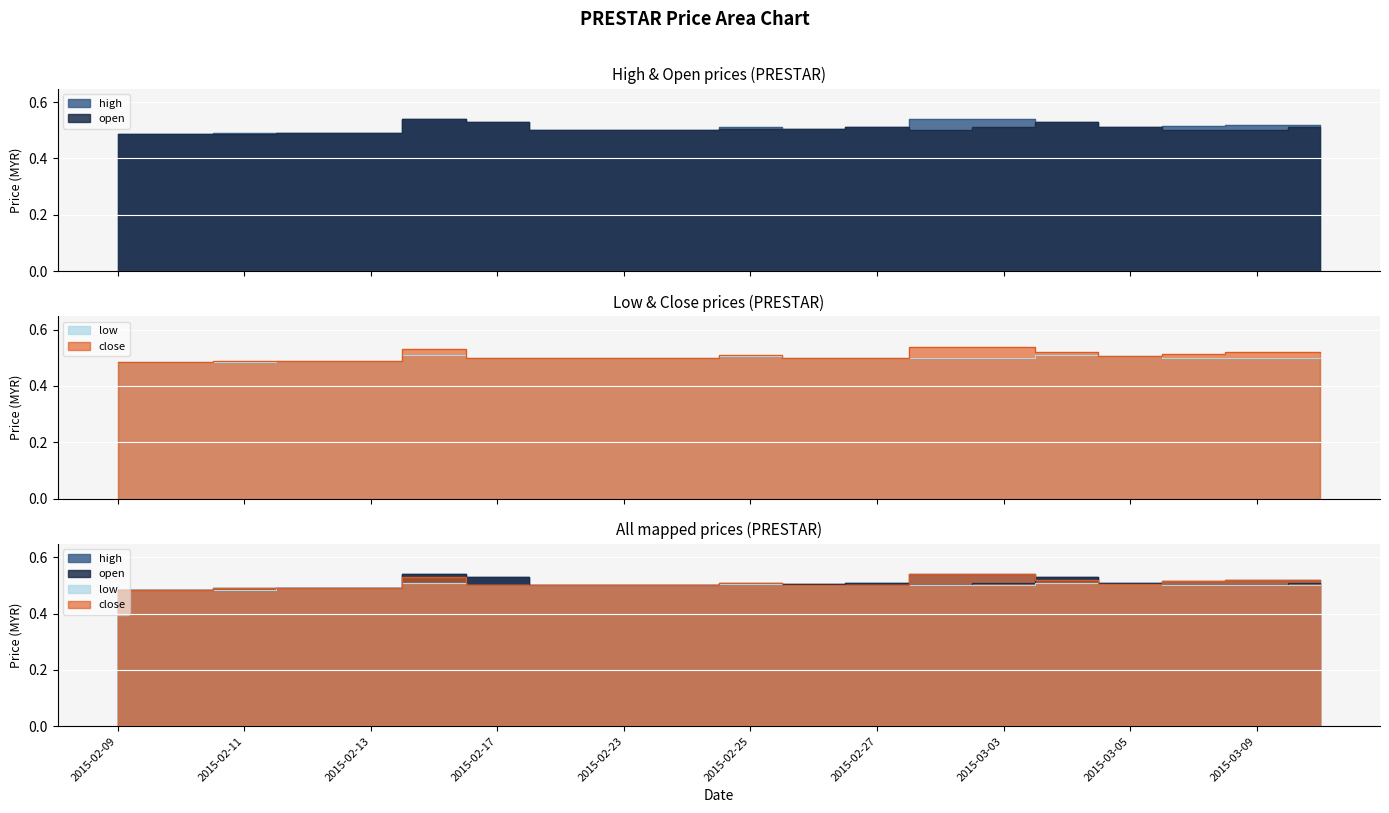

Rank the series by their maximum value, from lowest to highest.

low, high, open, close